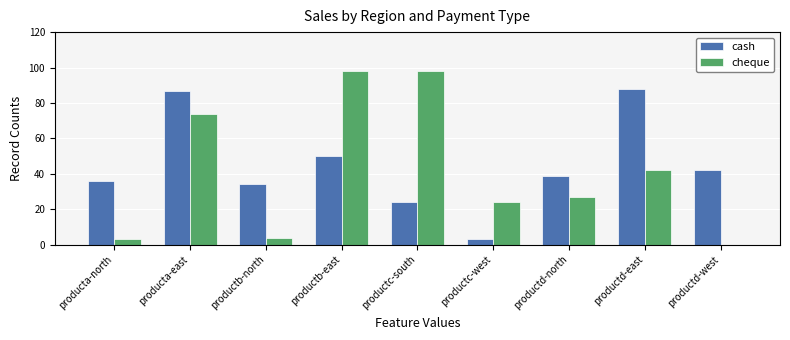

What is the total value across all series at producta-east?

161